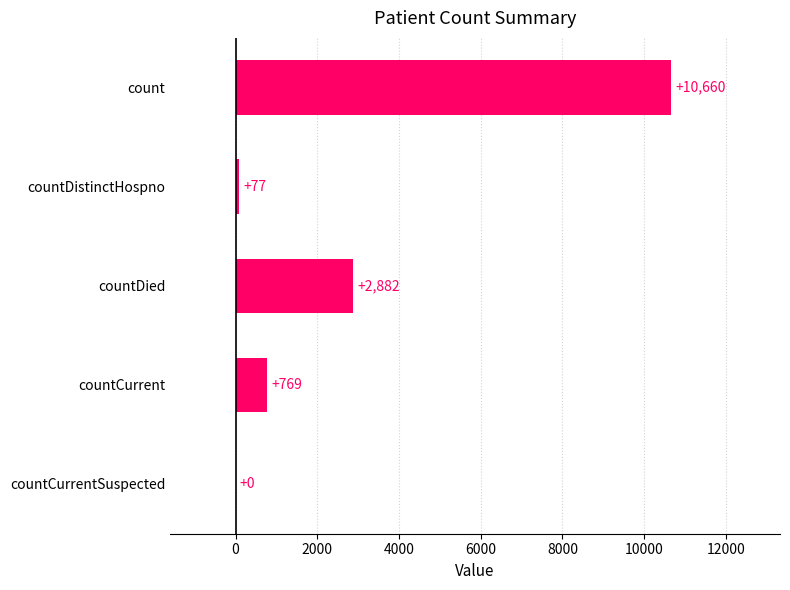

How many distinct data groups are displayed?

1